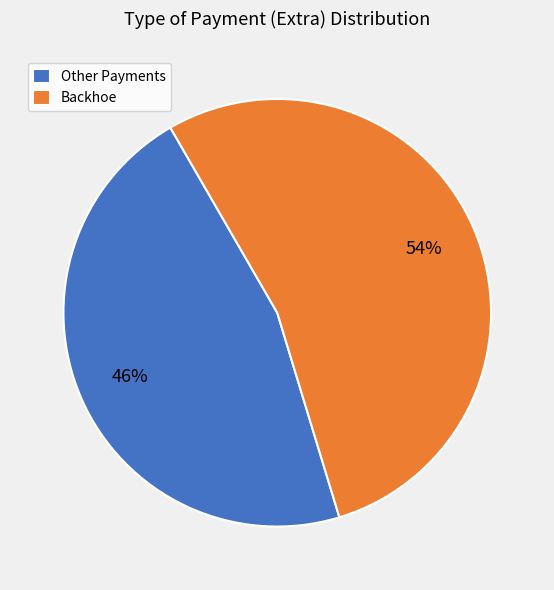

How many segments does this pie chart have?

2